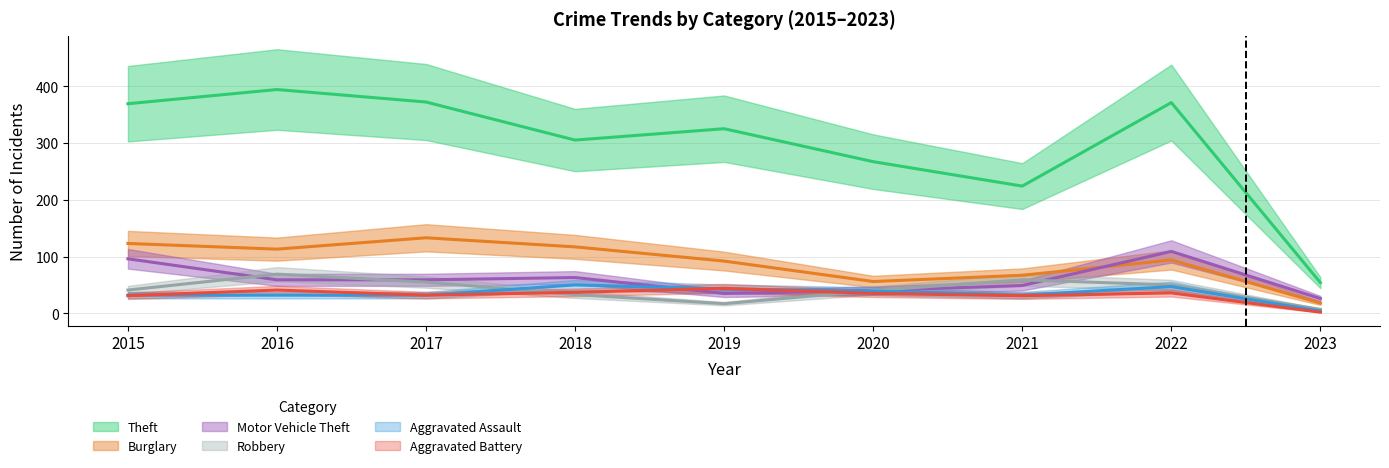

Is the value of Aggravated Battery at 2019 greater than the value of Aggravated Assault at 2017?

Yes